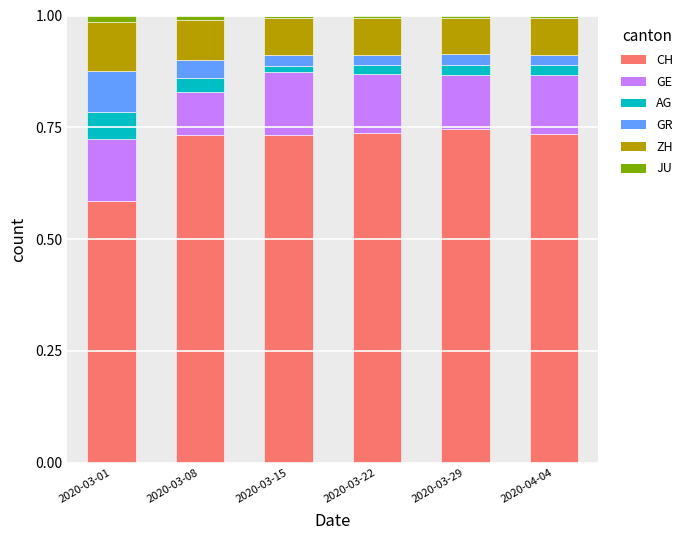

Is it true that CH equals 1.3 at 2020-03-22?

False